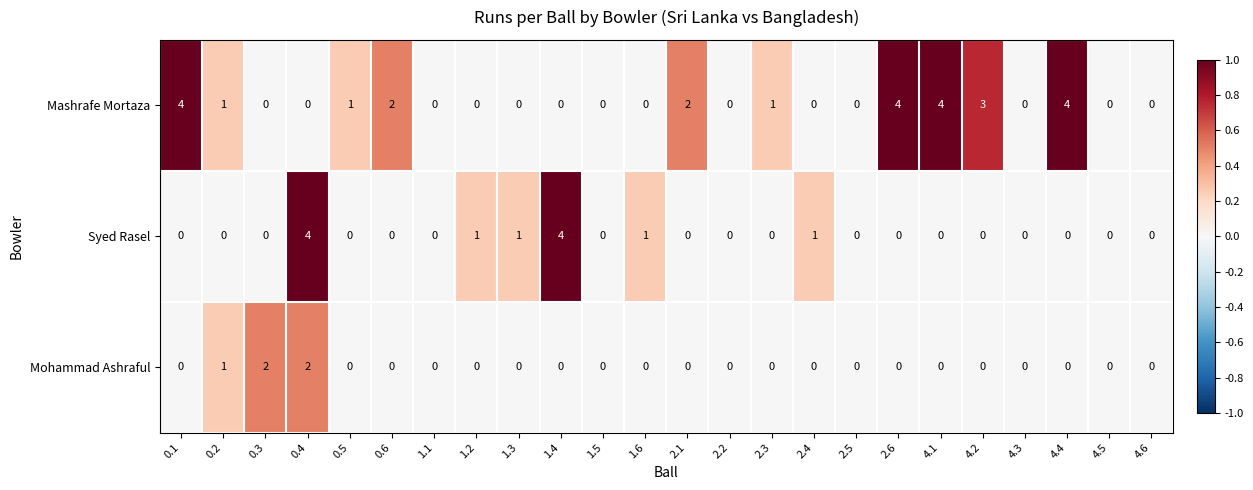

What is the sum of all Syed Rasel values?

12